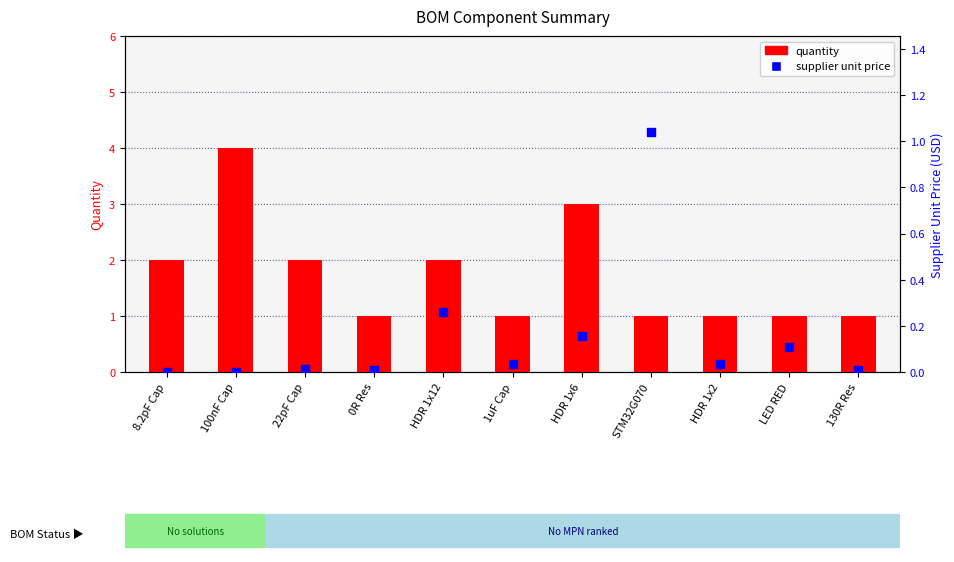

Which series has the largest total across all categories?

quantity